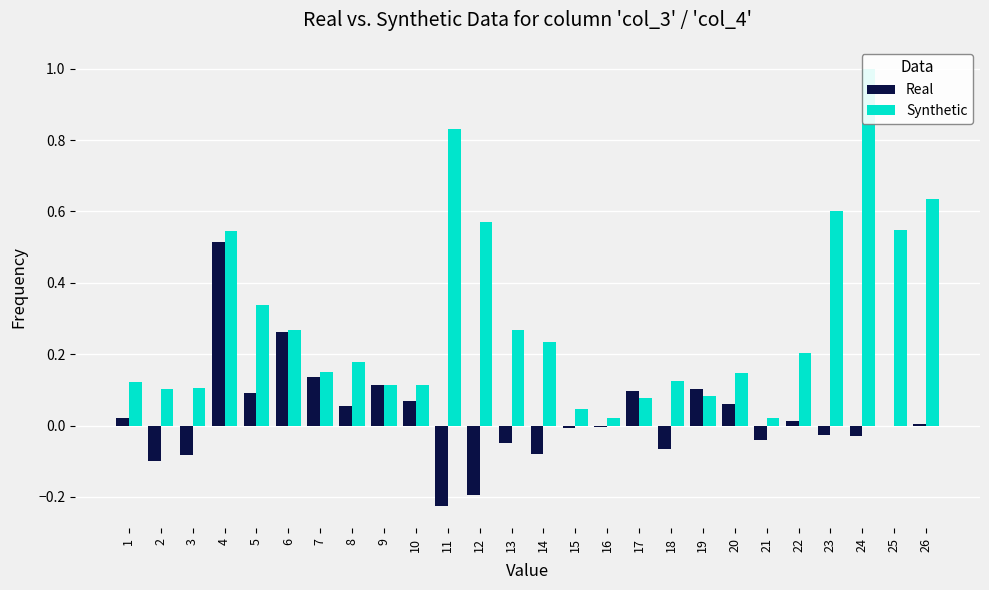

What is the spread (max minus min) of values at 14?

0.3